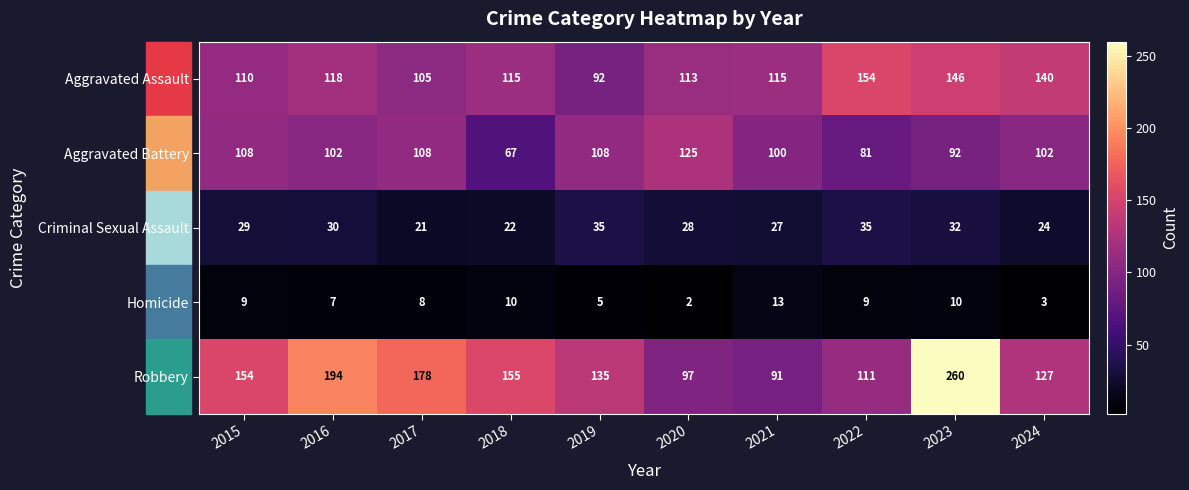

The Aggravated Assault series shows 140 at 2024. True or false?

True